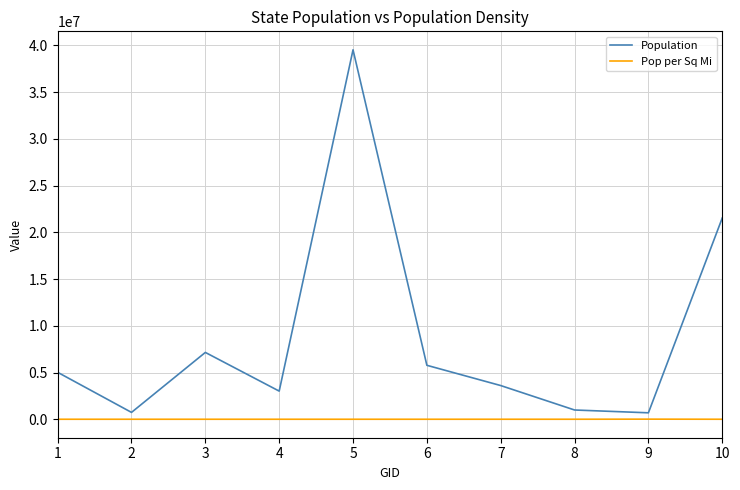

True or false: Population and Pop per Sq Mi intersect in this chart.

False